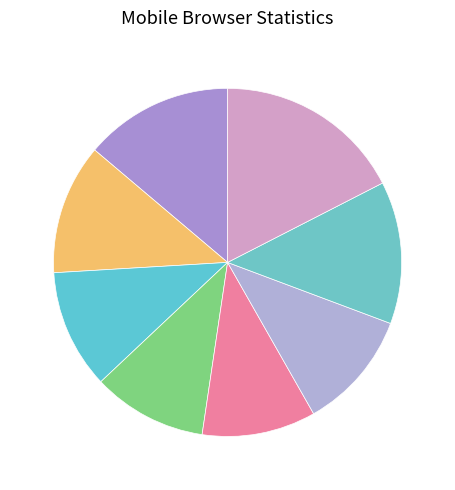

To the nearest percent, what is the average slice percentage?

12%